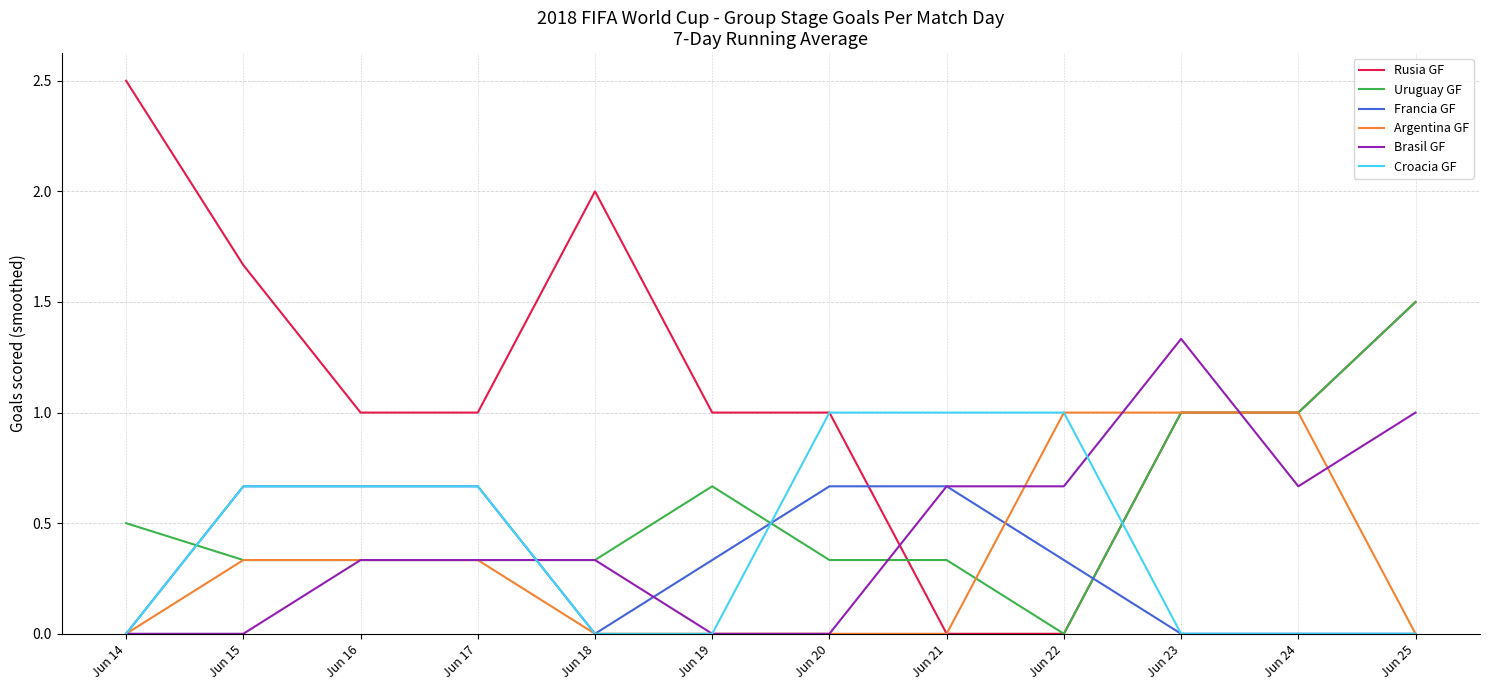

The value of Uruguay GF at Jun 23 is 0.3. True or false?

False